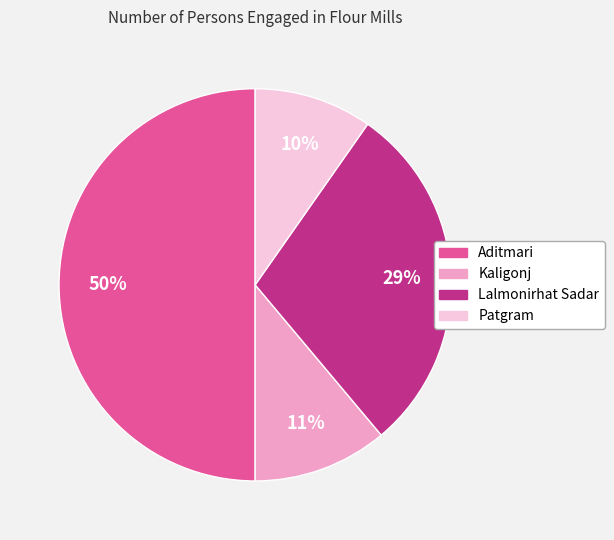

Is Lalmonirhat Sadar the majority of the pie?

No